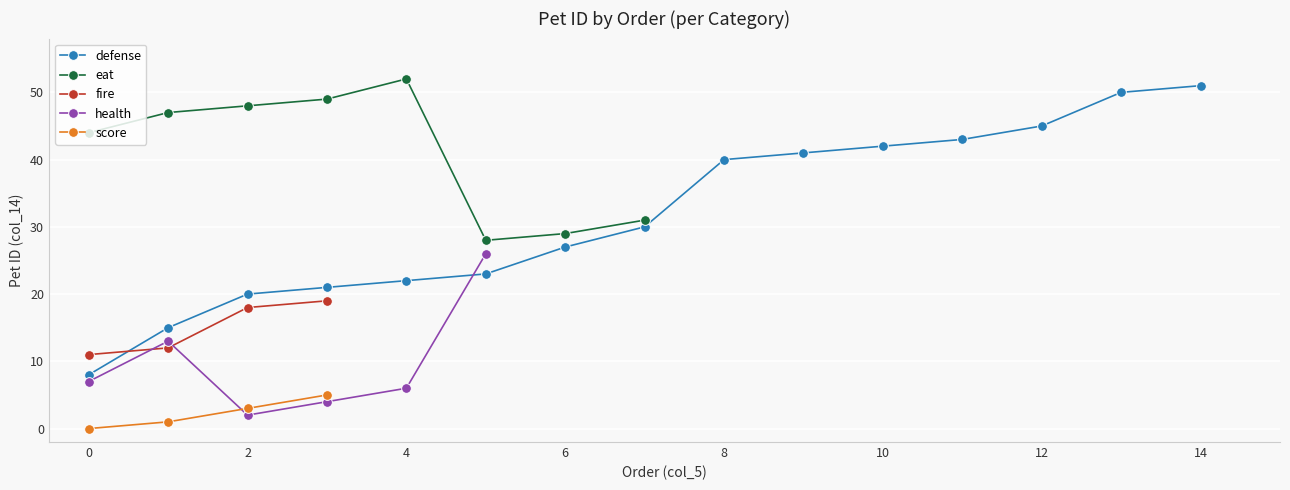

Where is the first local maximum?

14